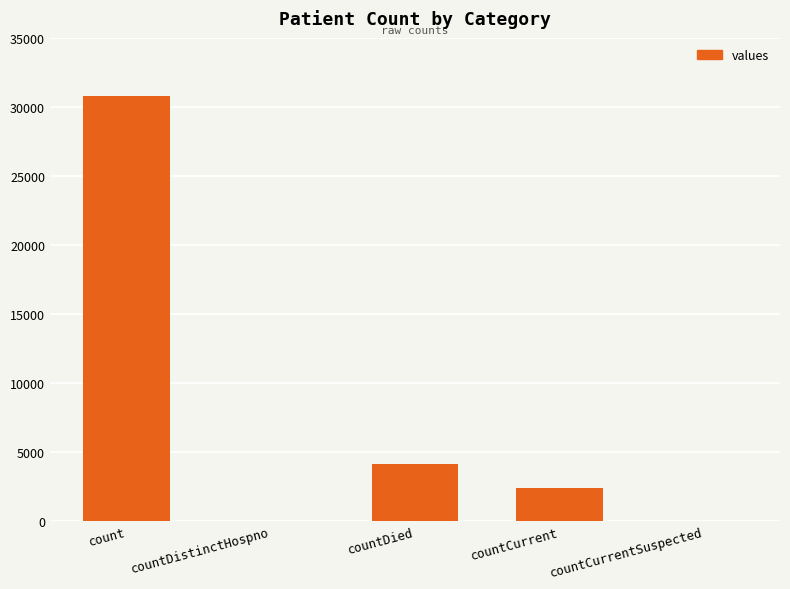

How many distinct data groups are displayed?

1